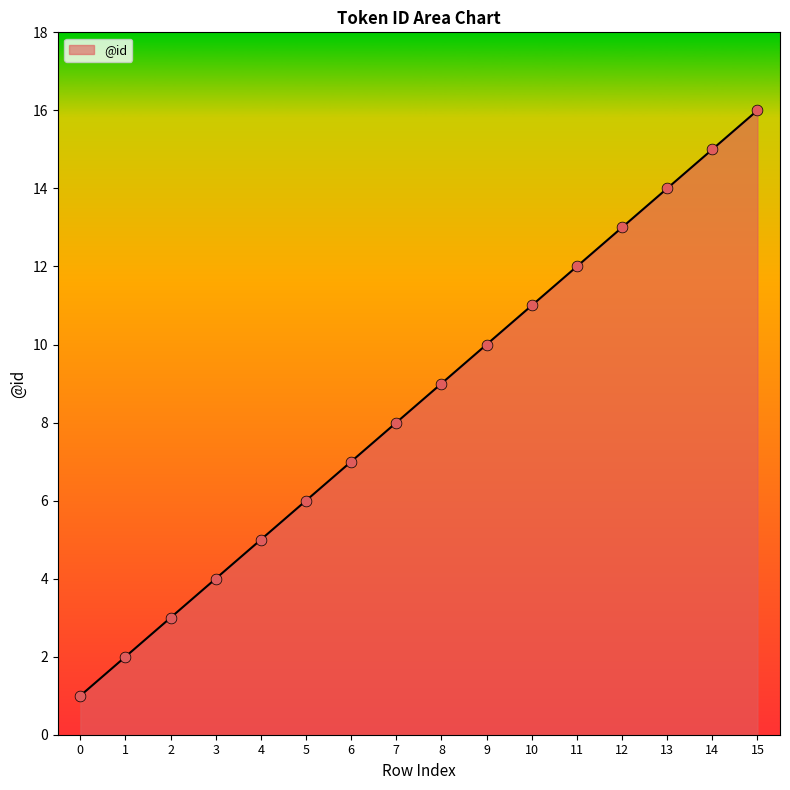

Which has a higher value, 12 or 4?

12